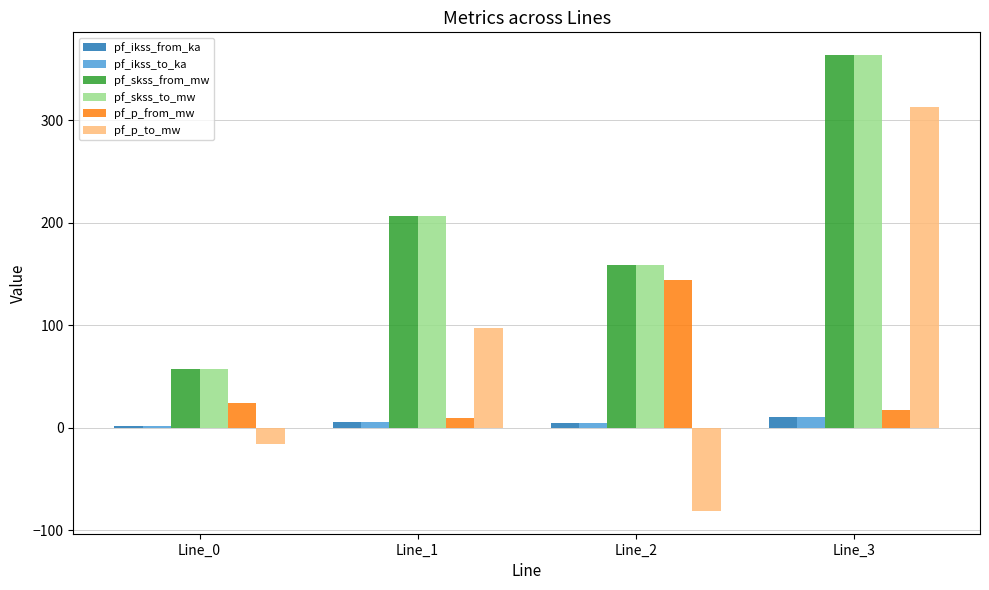

What is the difference between the highest and lowest values at Line_1?

200.5